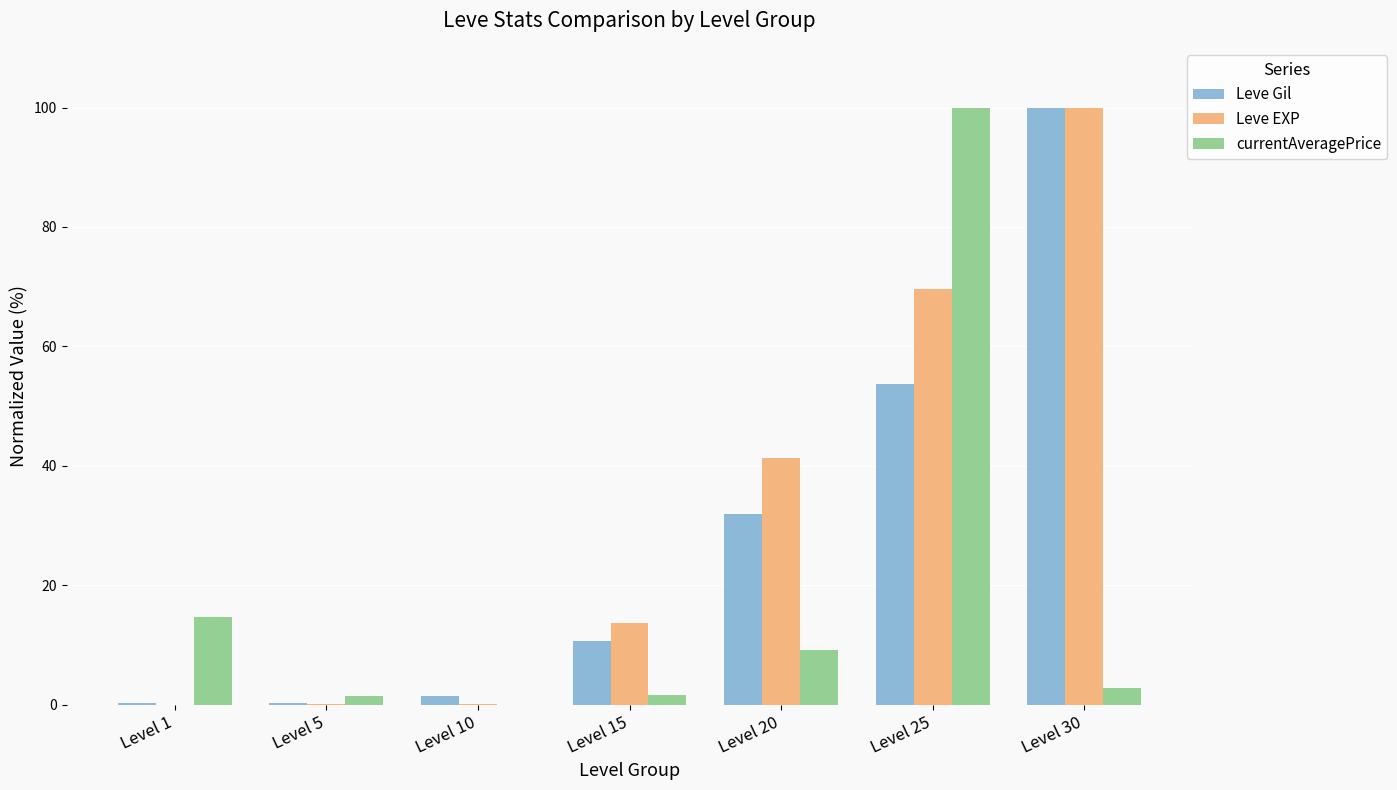

Which category has the highest value in the Leve Gil series?

Level 30